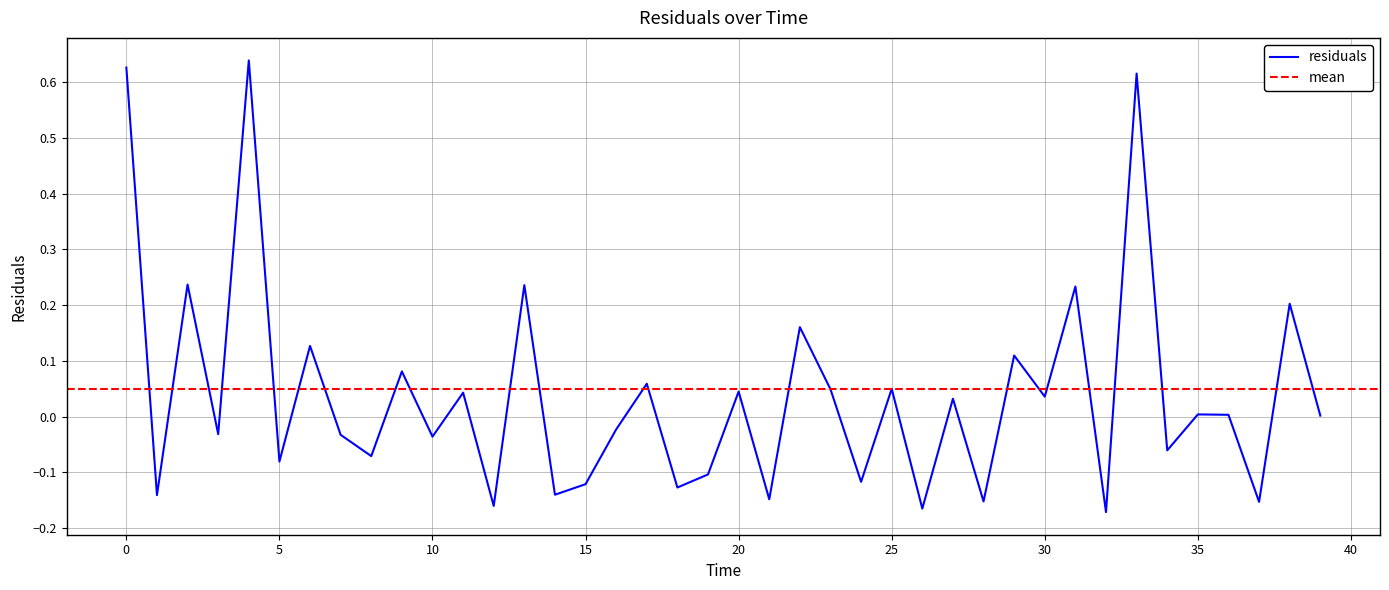

What is the difference between the maximum and minimum values?

0.8